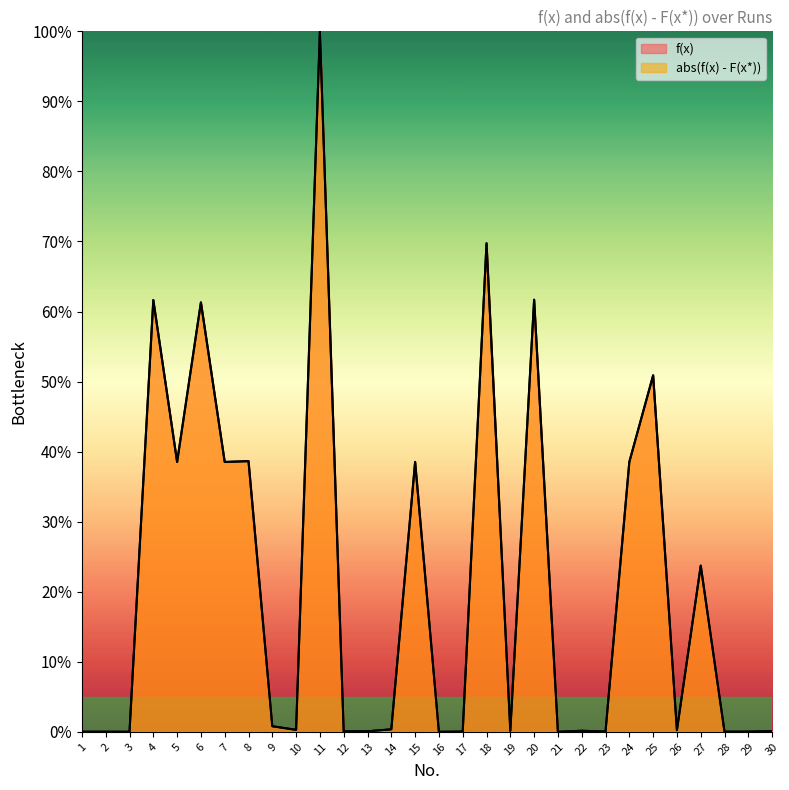

Does the chart display data point markers on the line(s)?

No